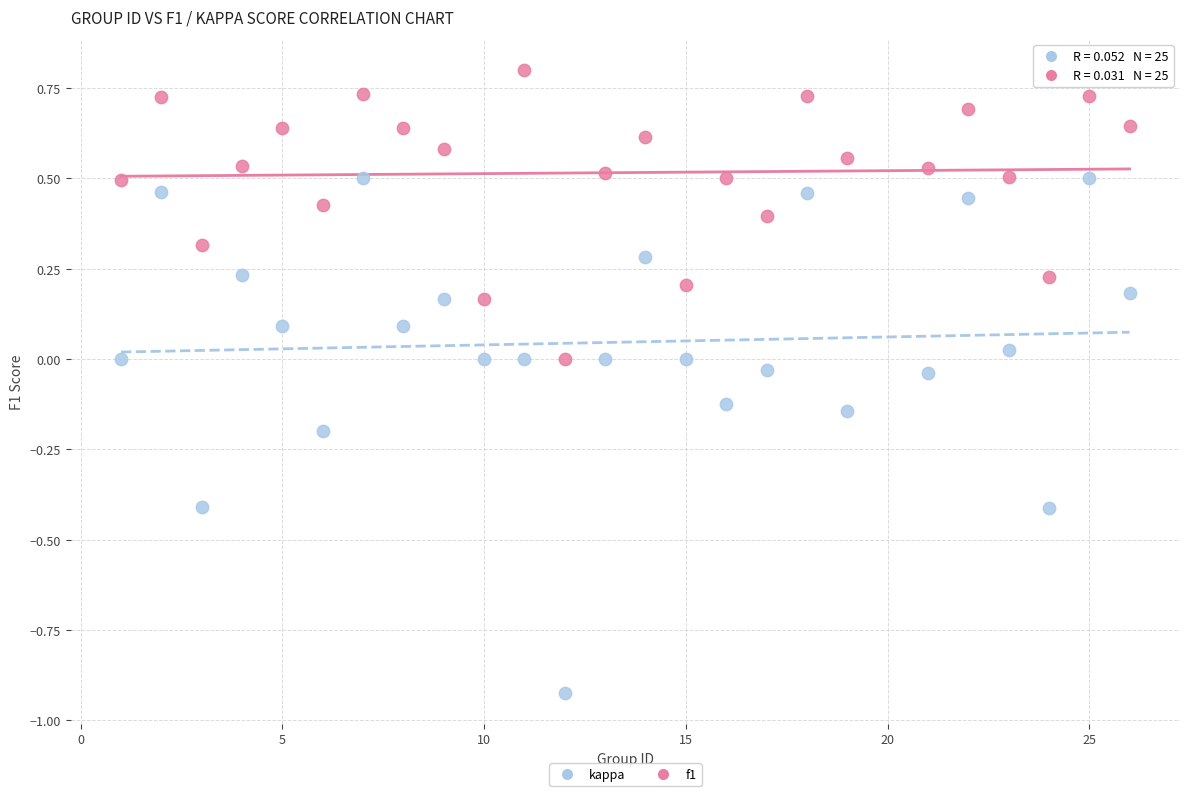

Which series contains the highest Y value?

f1